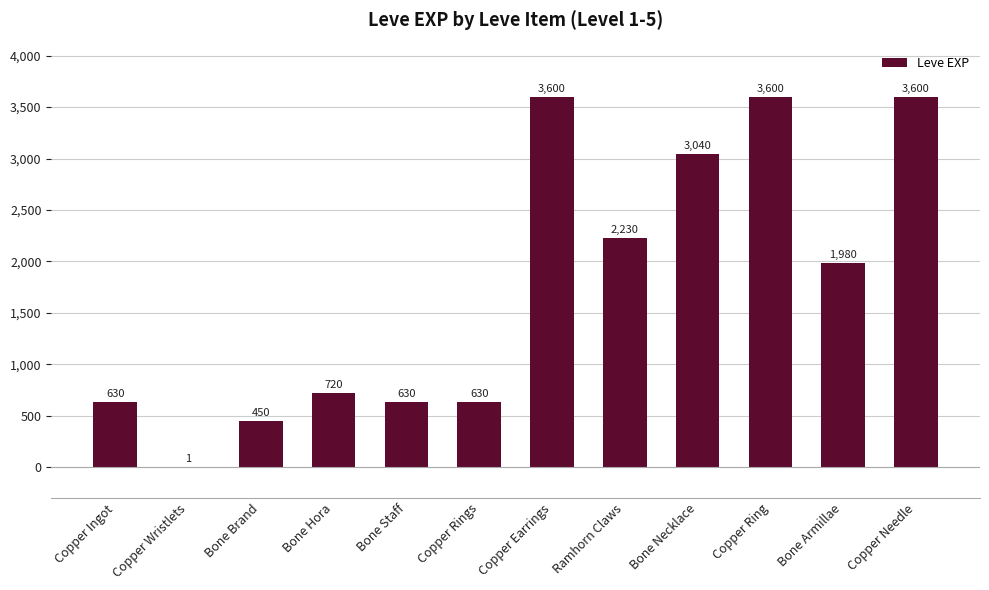

At which label is the value closest to 1800?

Bone Armillae